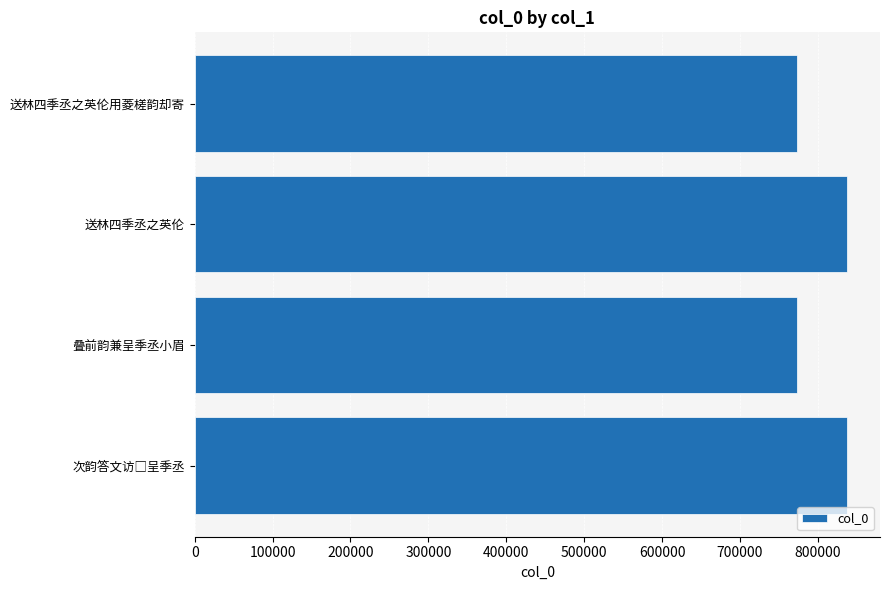

What is the smallest value displayed?

773603